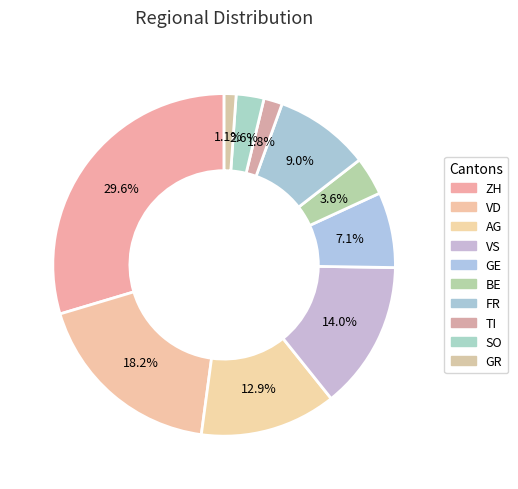

How many slices are in this pie chart?

10